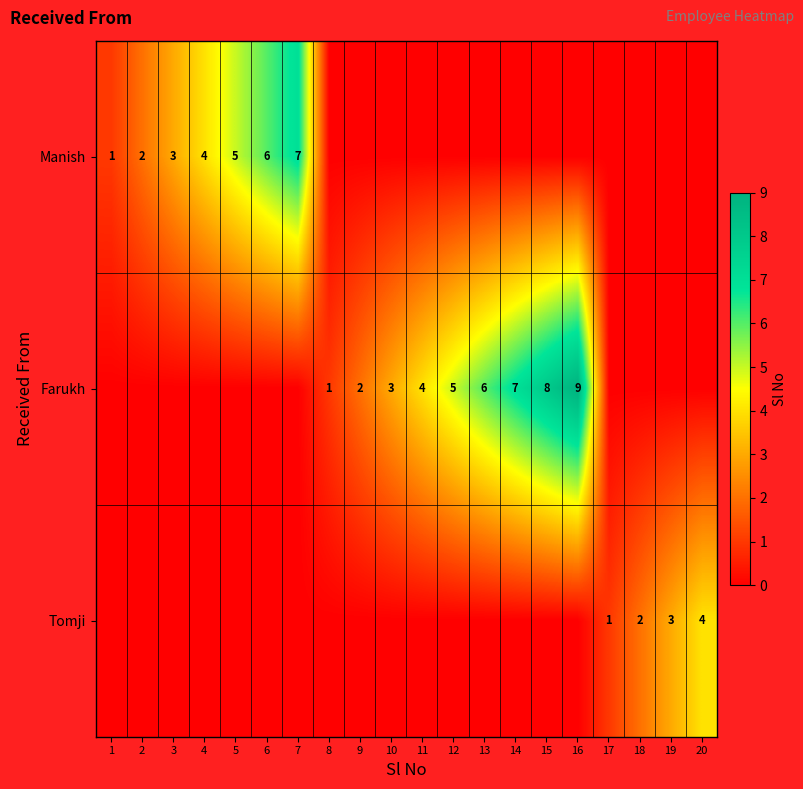

True or false: Tomji has a value of 5 at 19.

False